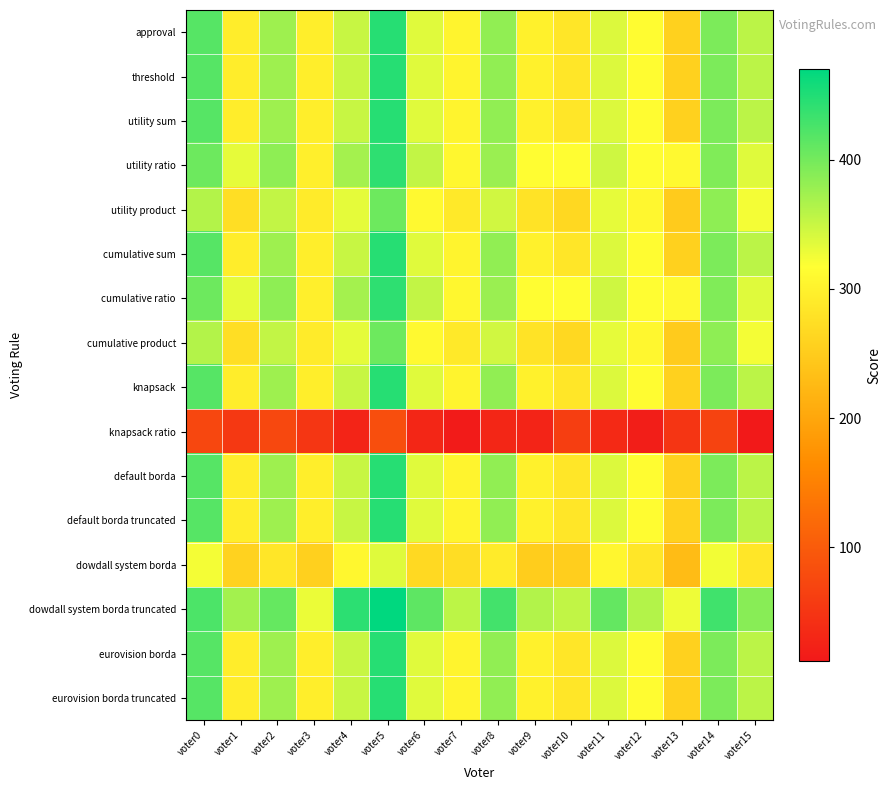

At voter10, list the series in order from smallest to largest.

knapsack ratio, dowdall system borda, utility product, cumulative product, approval, threshold, utility sum, cumulative sum, knapsack, default borda, default borda truncated, eurovision borda, eurovision borda truncated, utility ratio, cumulative ratio, dowdall system borda truncated